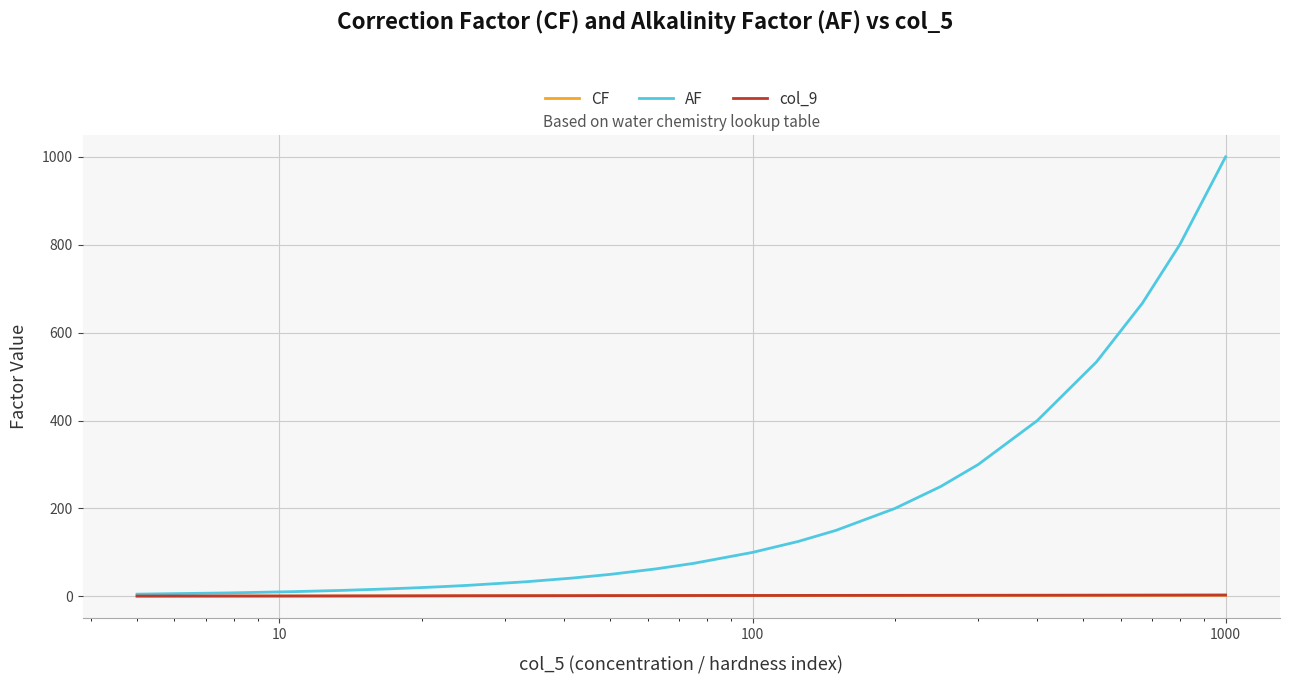

Which series has the largest range (max minus min)?

AF